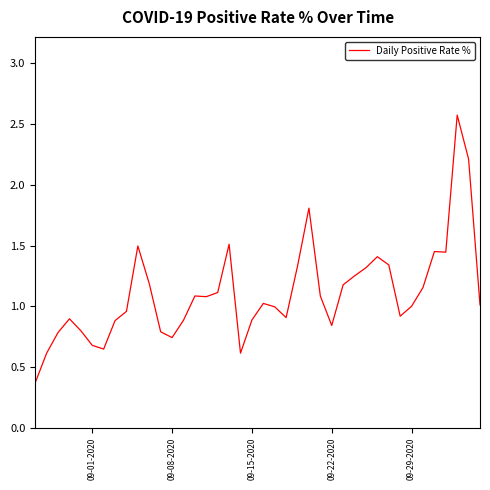

What is the difference between the maximum and minimum values?

2.2